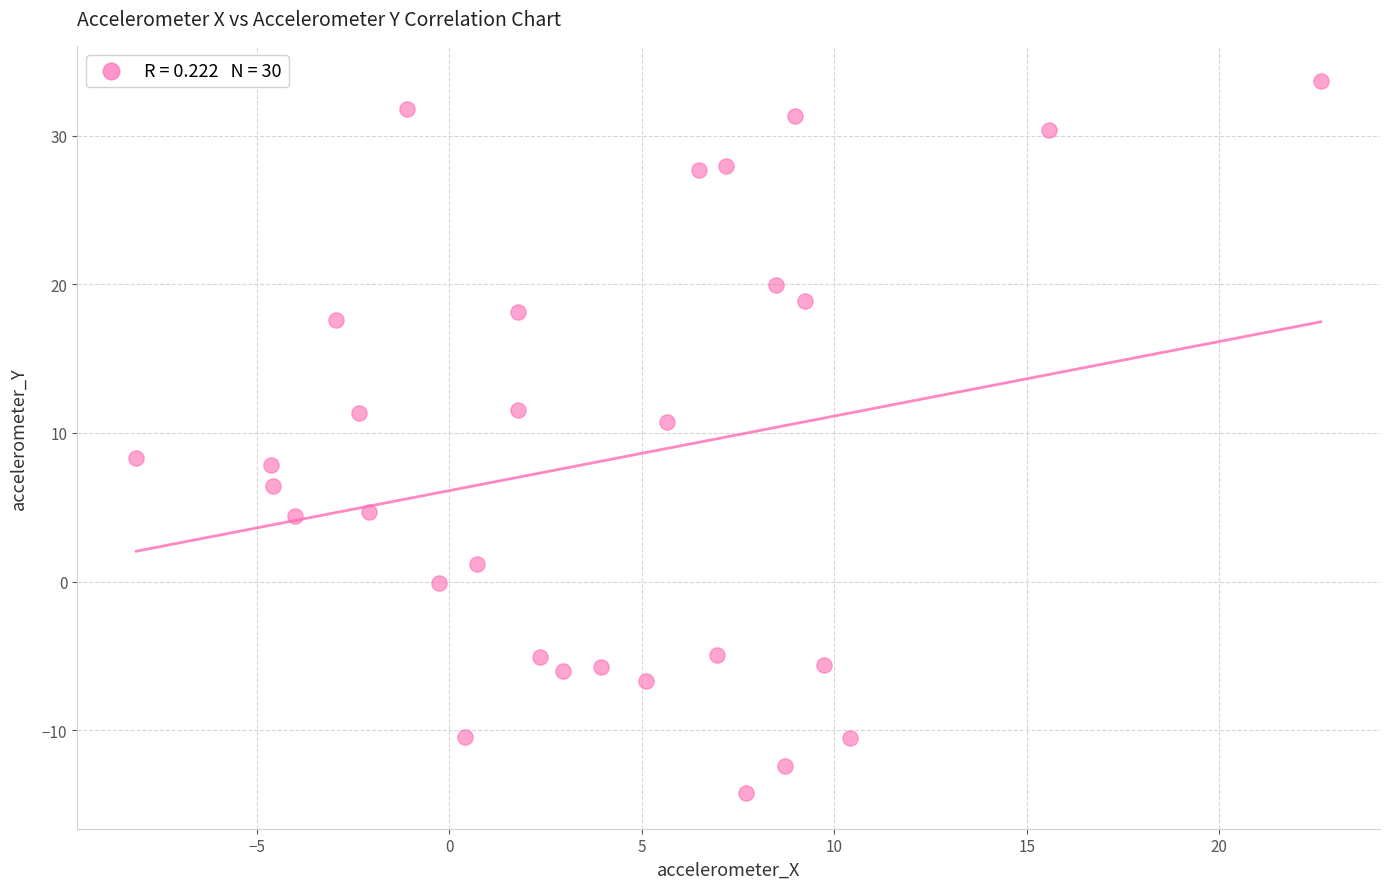

What is the range of Y values (max minus min)?

47.9